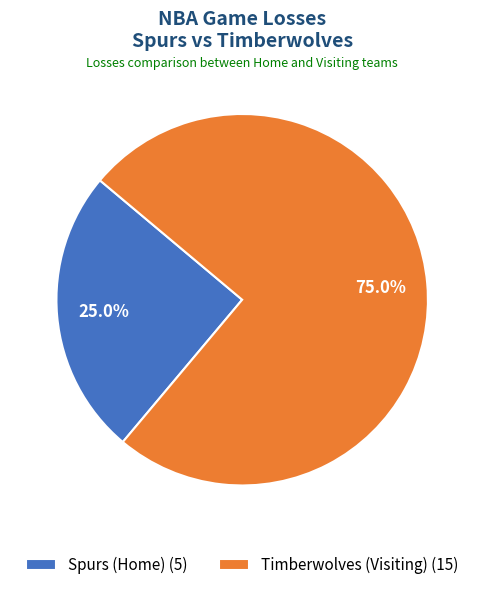

Rank the categories by value from highest to lowest.

Timberwolves (Visiting), Spurs (Home)